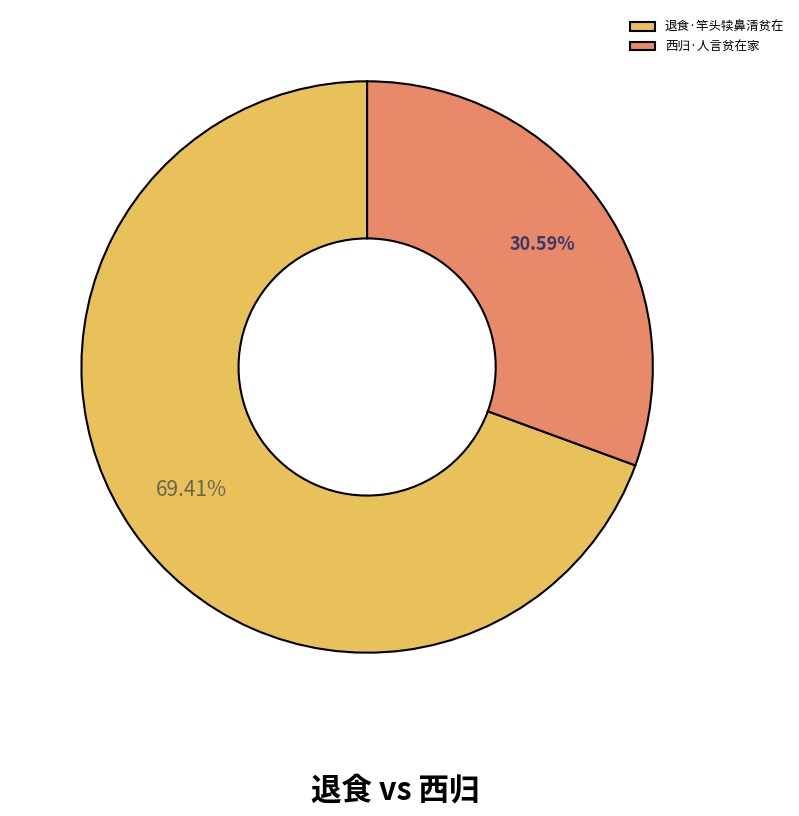

Which slice represents more than half of the pie?

退食·竿头犊鼻清贫在